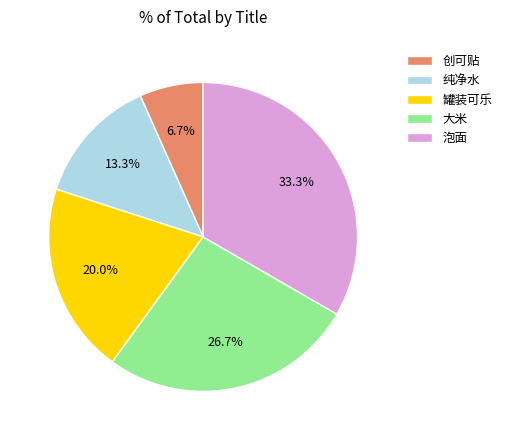

To the nearest percent, what is the difference between the largest and smallest slice percentages?

27%